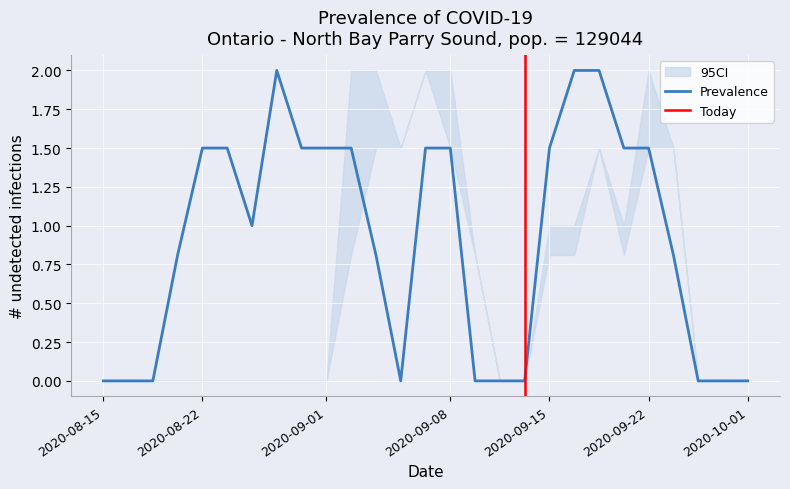

The Prevalence series shows 1.5 at 2020-08-22. True or false?

True